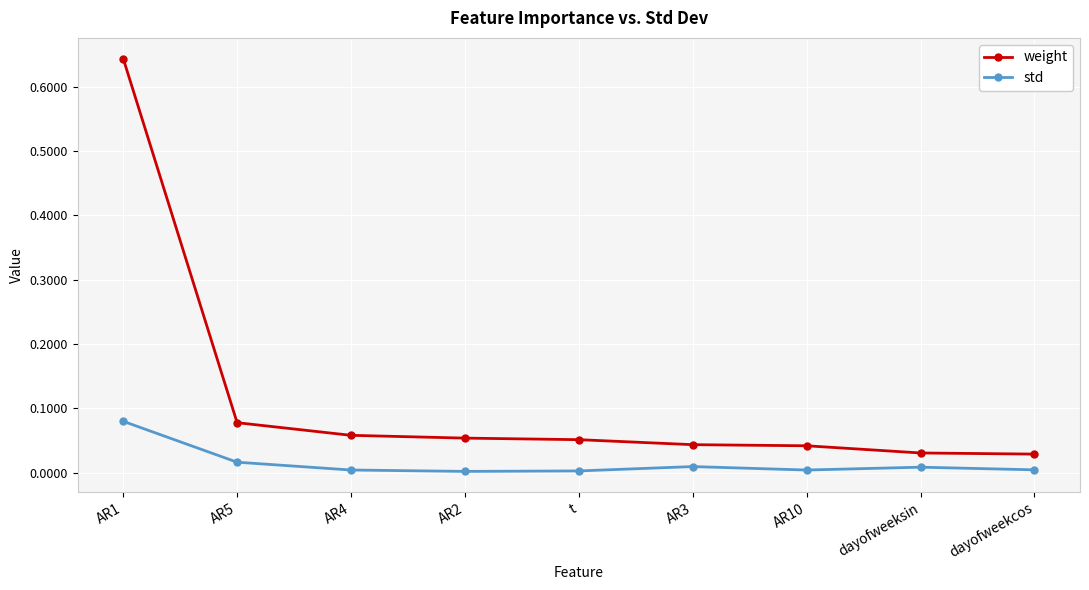

Which series has the widest spread of values?

weight